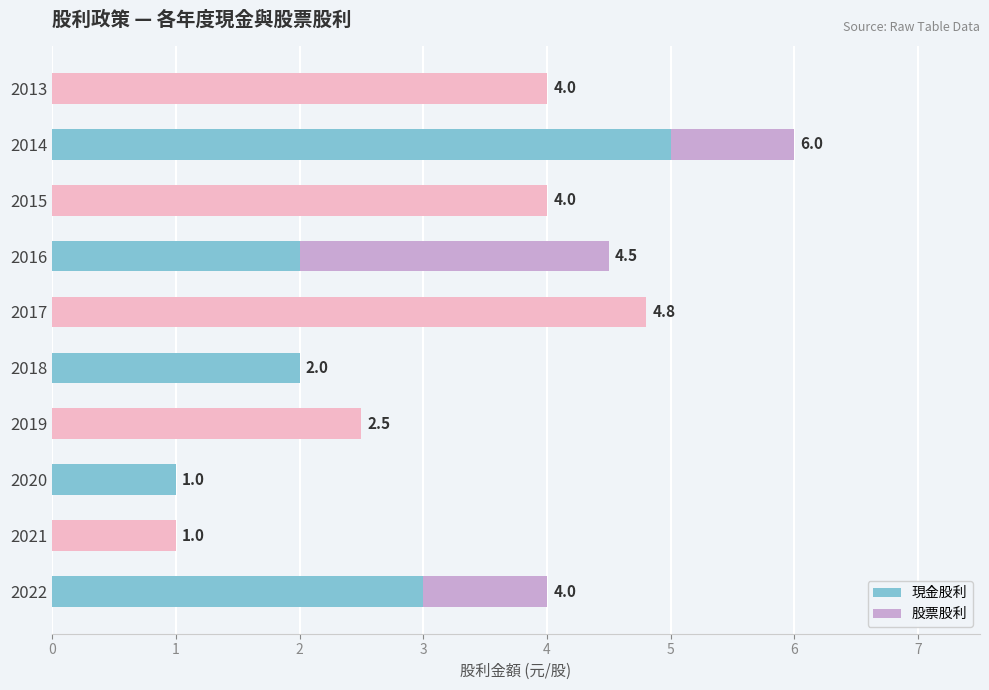

What is the total value across all series at 2013?

4.0